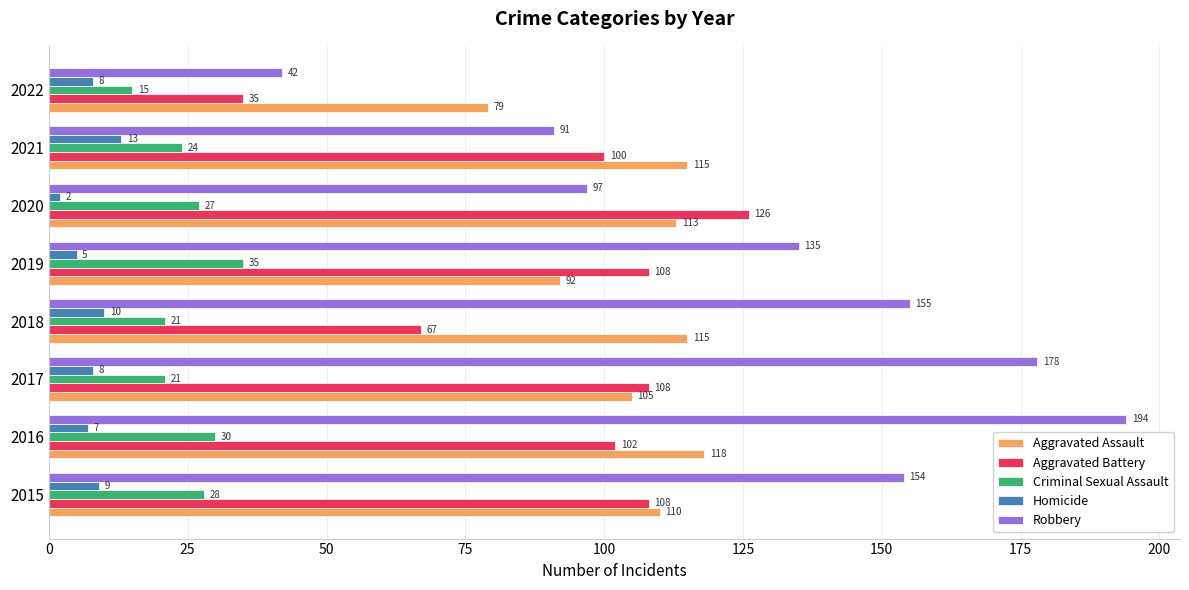

The value of Criminal Sexual Assault at 2020 is 9. True or false?

False